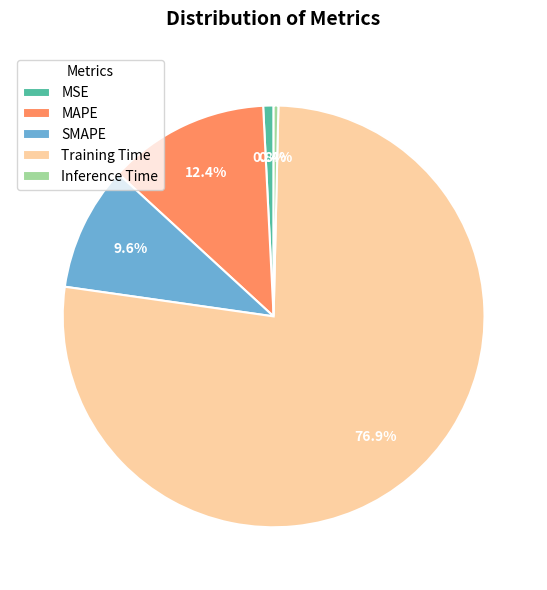

What percentage is the Training Time slice, to the nearest percent?

77%